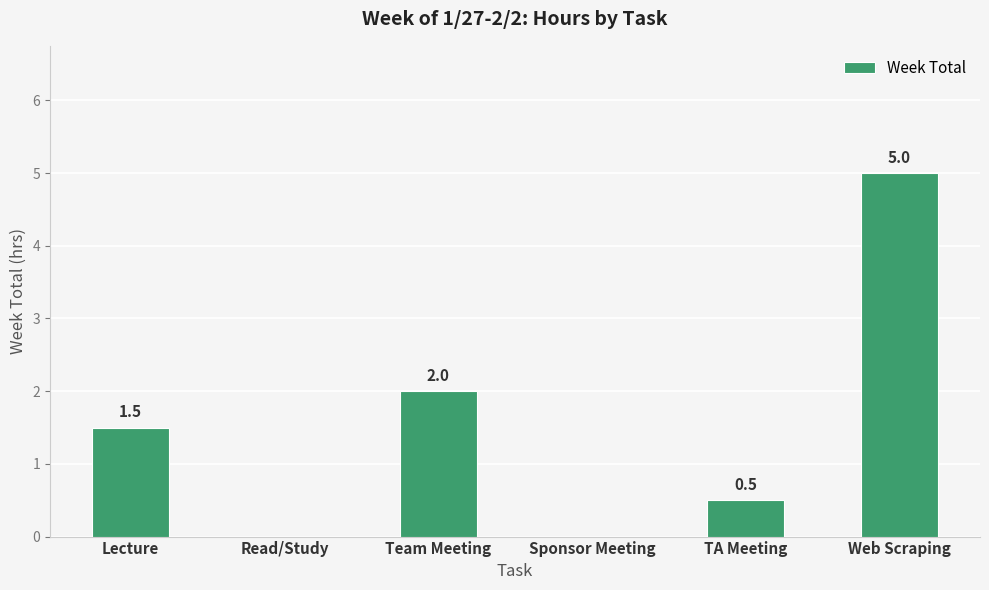

Are the bars horizontal?

No